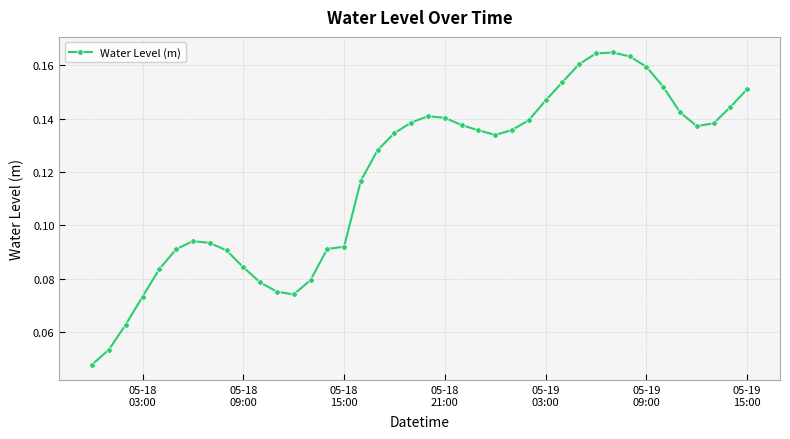

Count the values in the range 0 to 1.

40